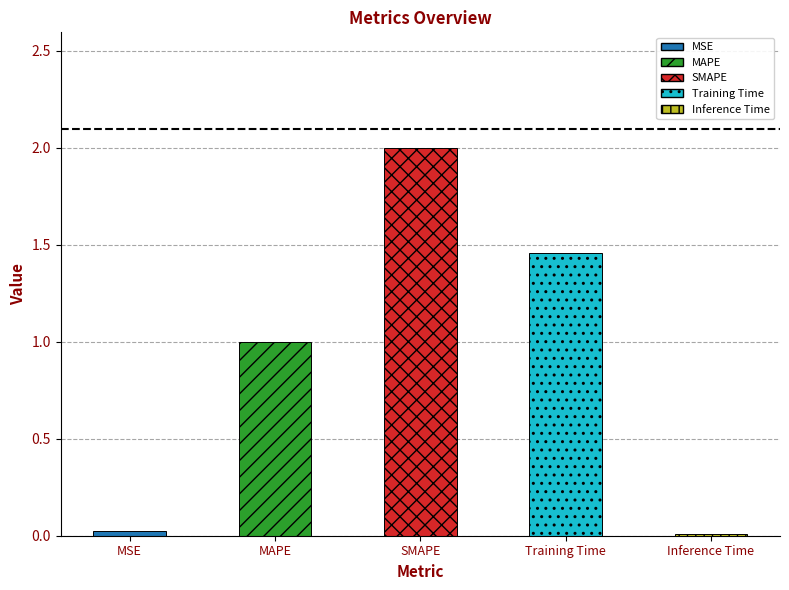

What is the sum of all values?

4.5